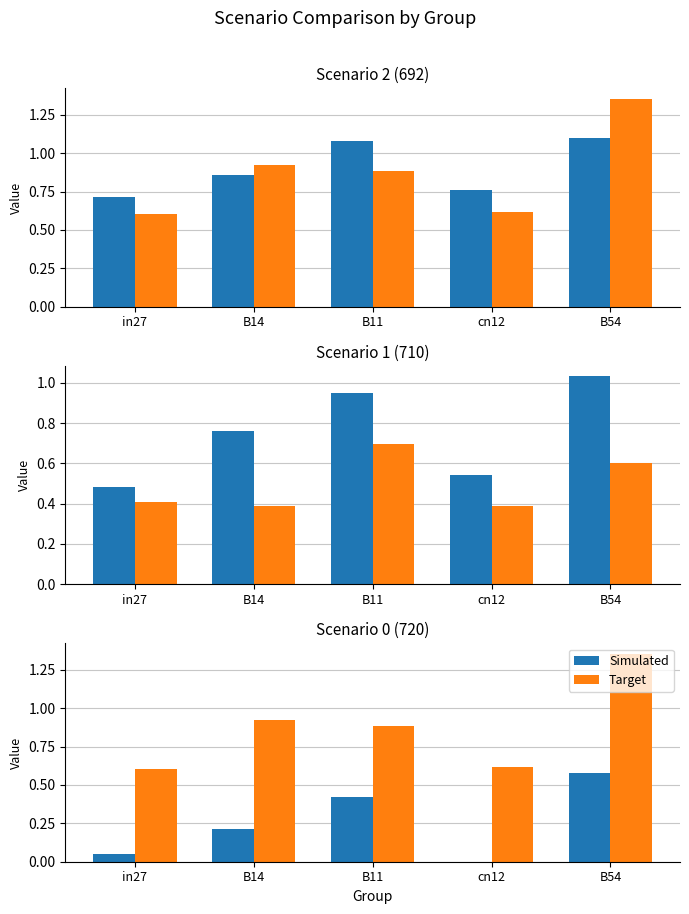

Are the bars grouped side by side (vs. stacked)?

Yes